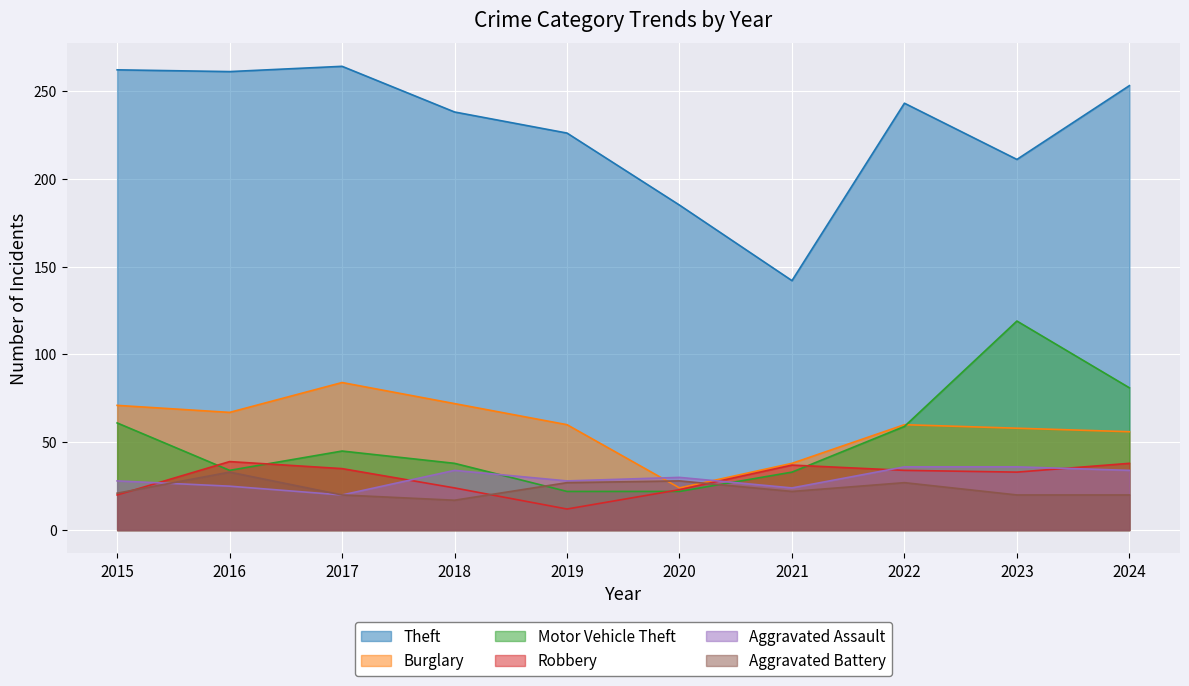

What is the total value across all series at 2019?

375